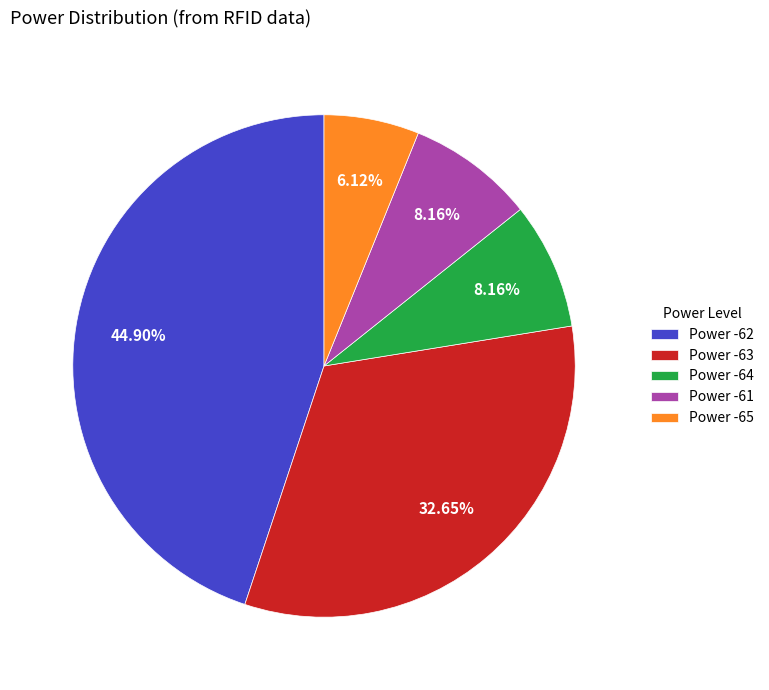

What is the ratio of the value at Power -62 to the value at Power -61?

5.5